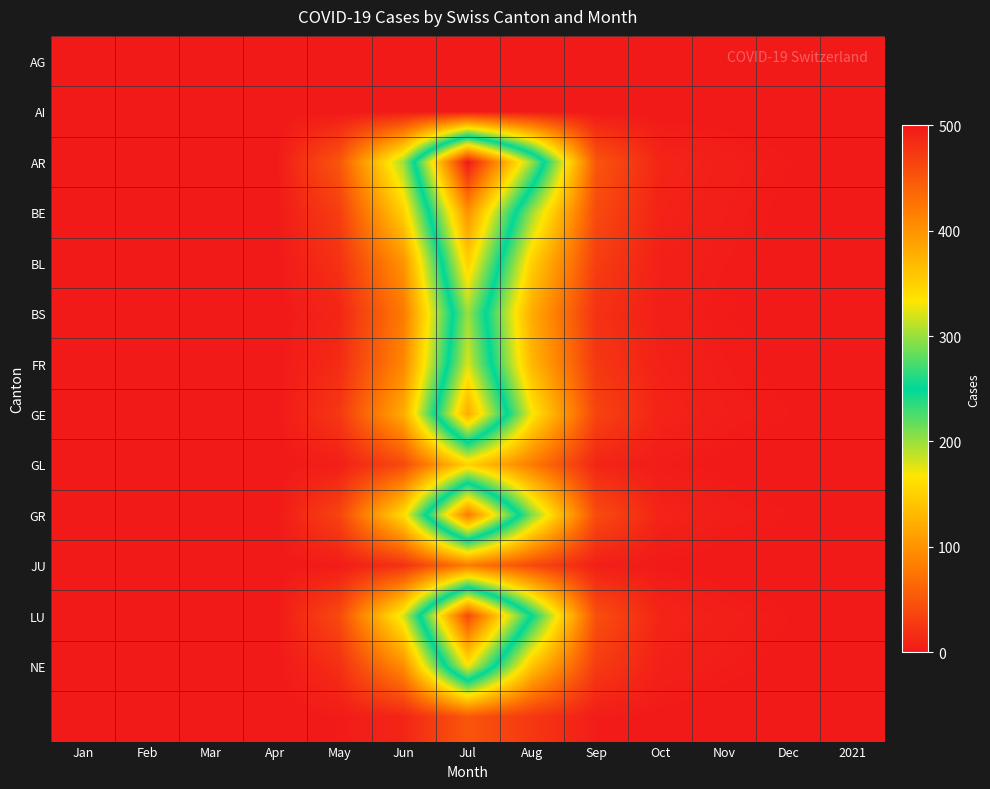

At which category does the chart reach its peak across all series?

Jul